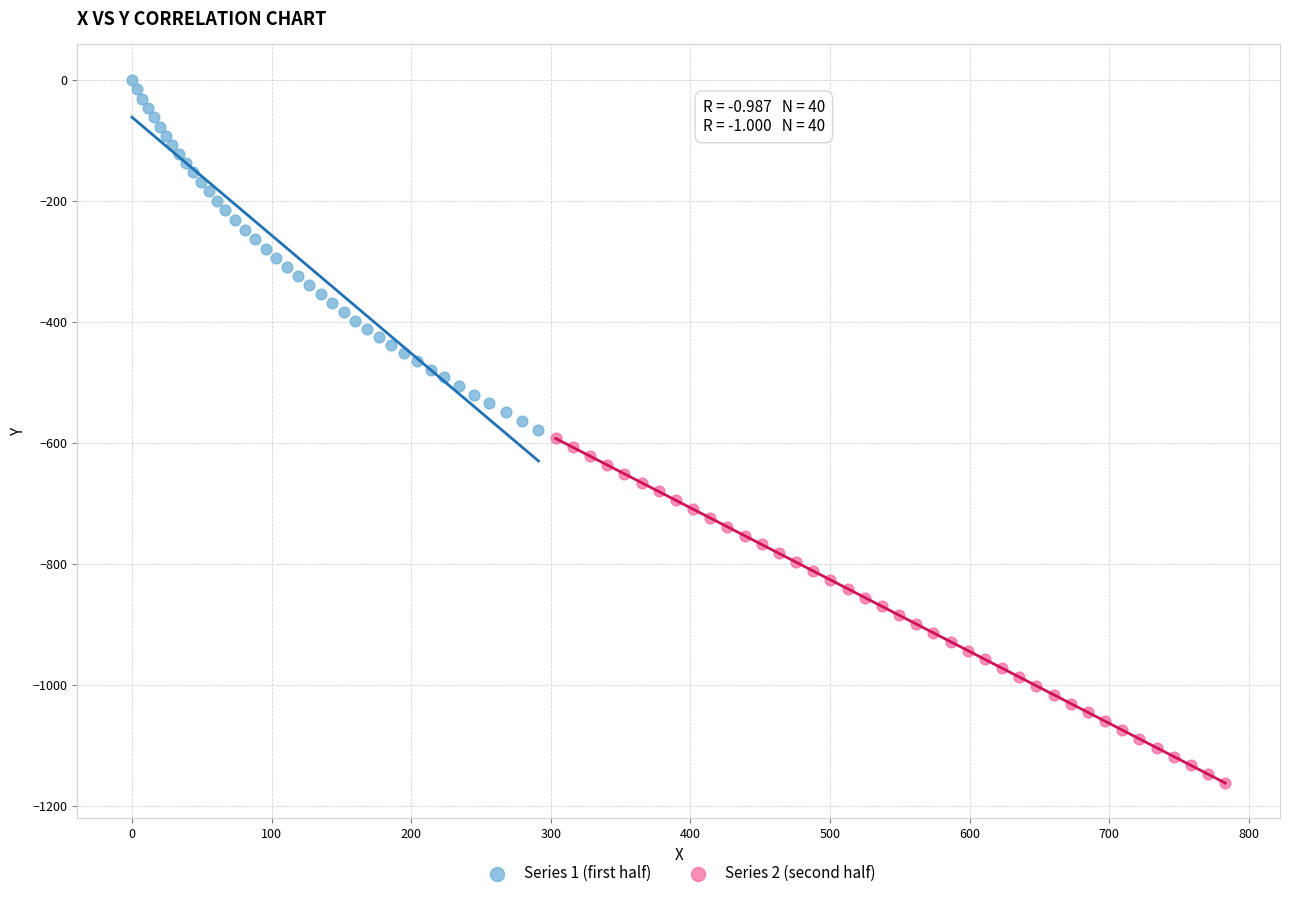

Which series reaches the maximum Y coordinate?

Series 1 (first half)